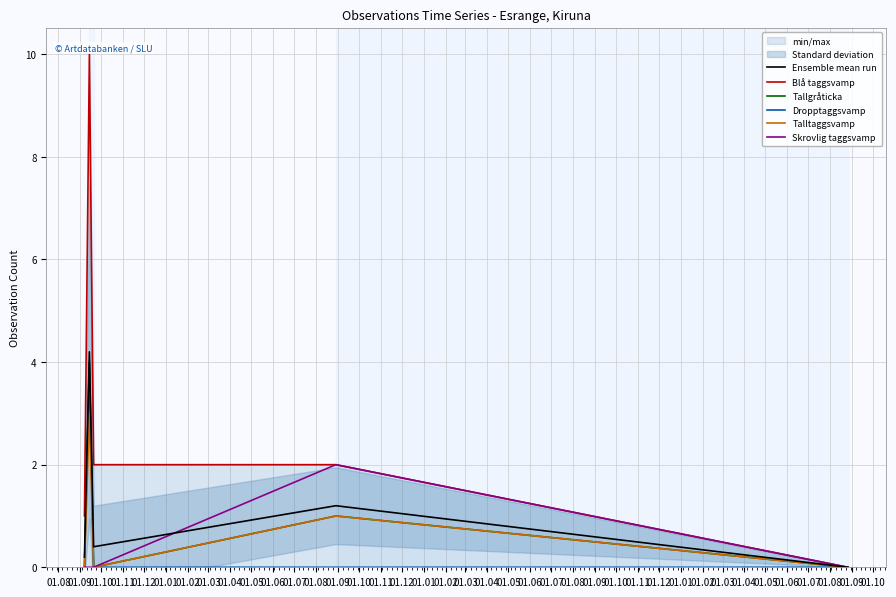

What is the highest value of the Talltaggsvamp series?

3.0